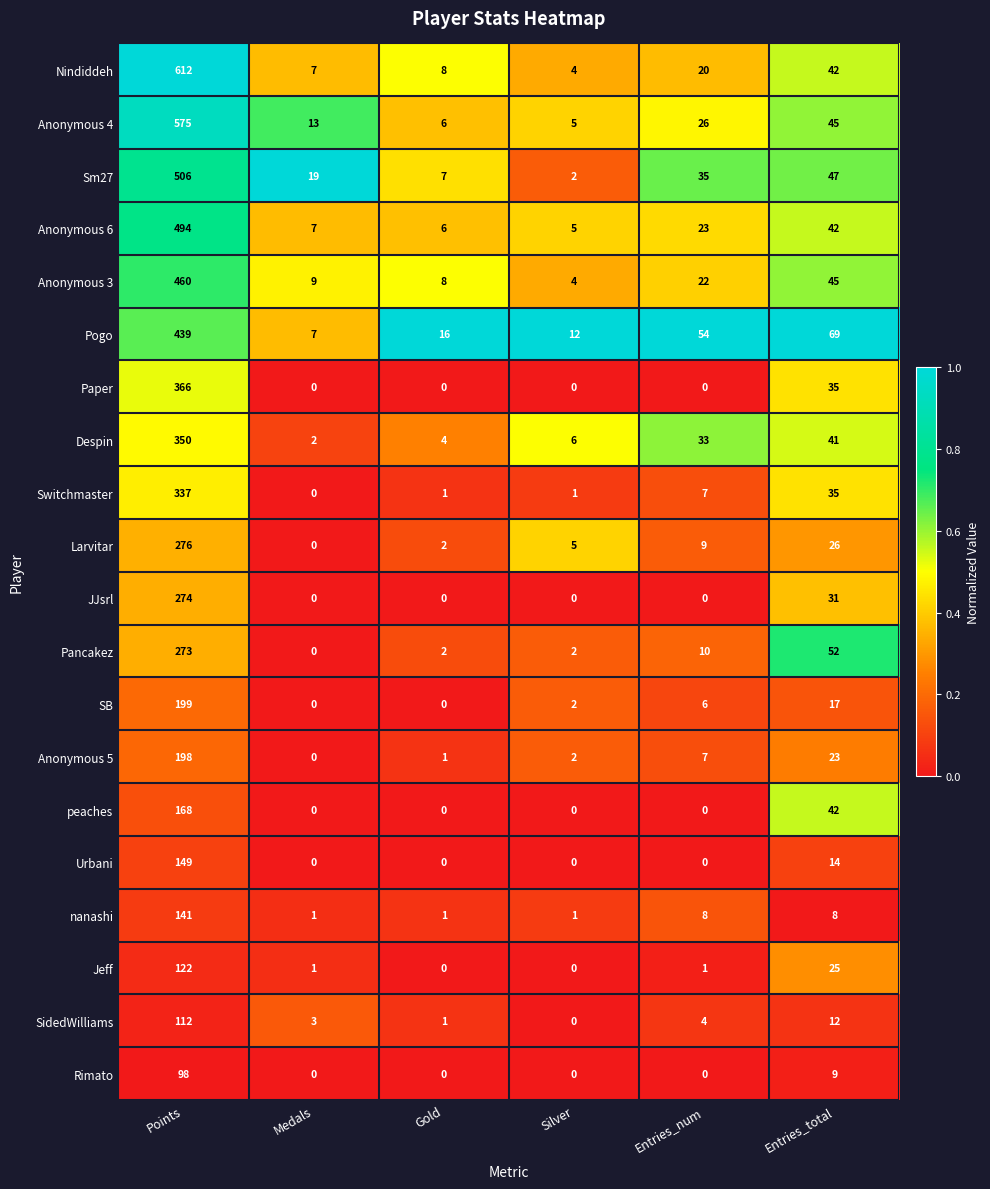

At how many categories does at least one series exceed 0?

6